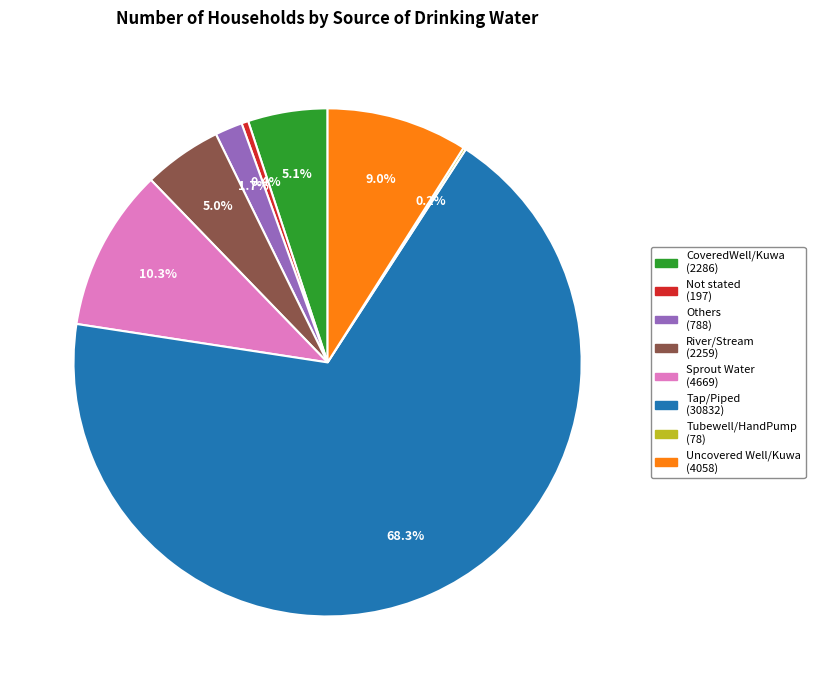

True or false: Others accounts for 14% of the total.

False